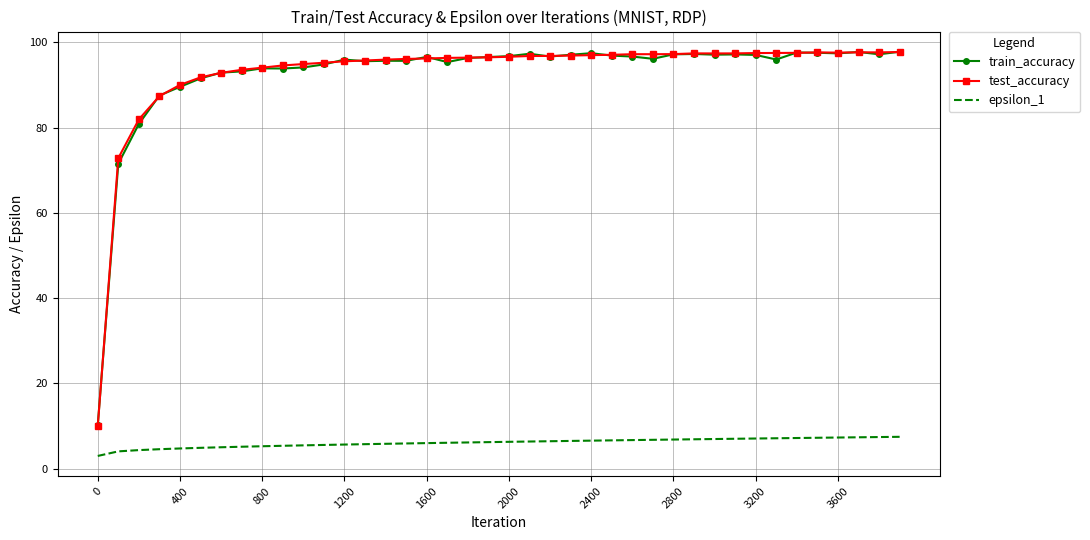

Which series has the widest spread of values?

test_accuracy